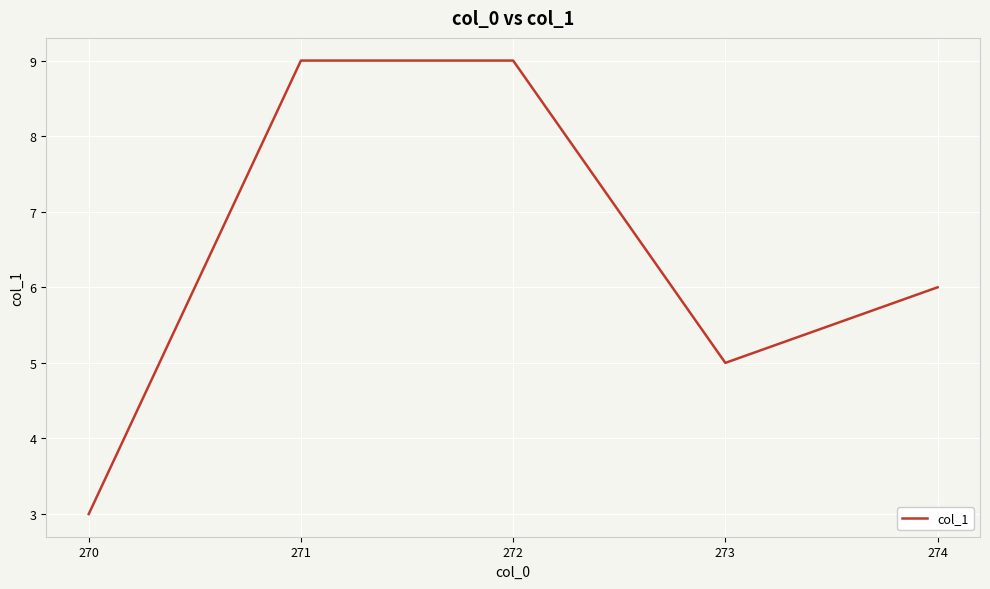

What is the minimum value shown in the chart?

3